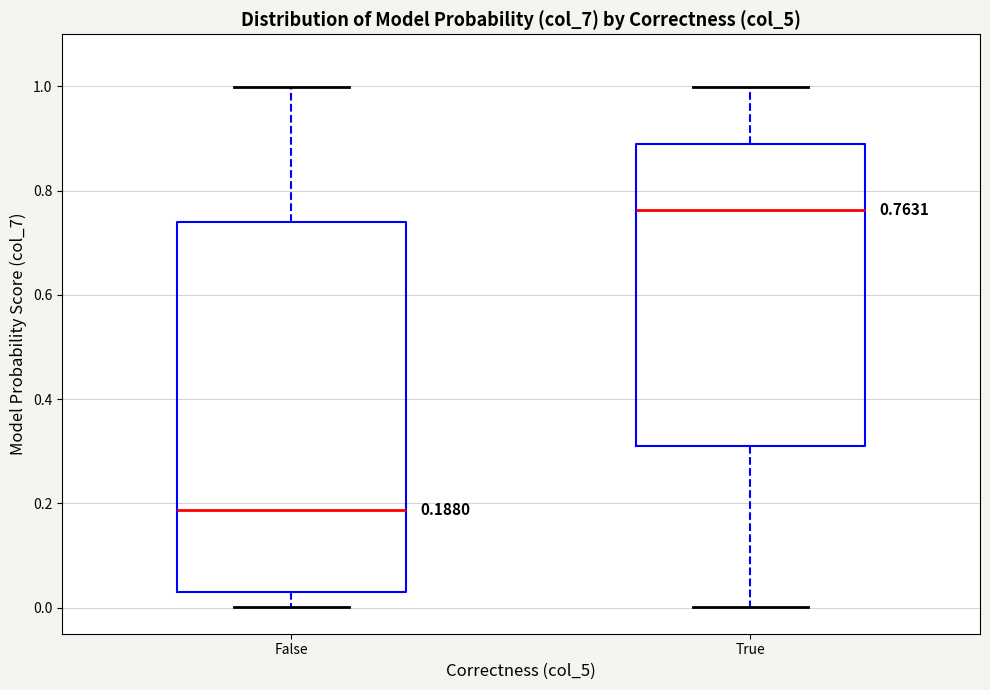

Comparing the boxes themselves (not the whiskers), which one is the tallest?

False